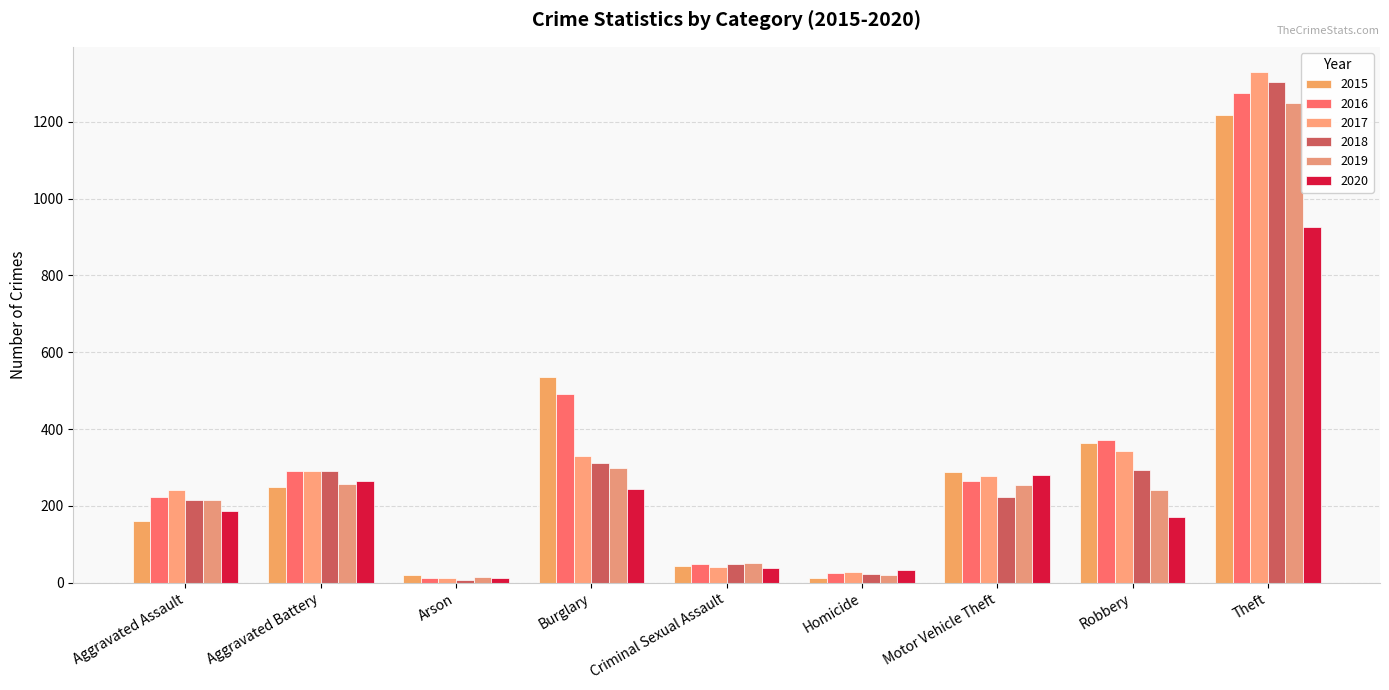

How many data points does each series have?

9